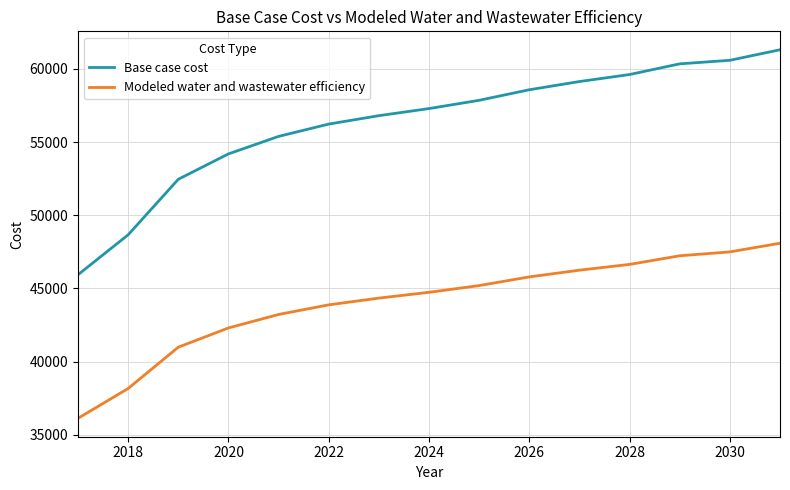

Which series has the largest total across all categories?

Base case cost